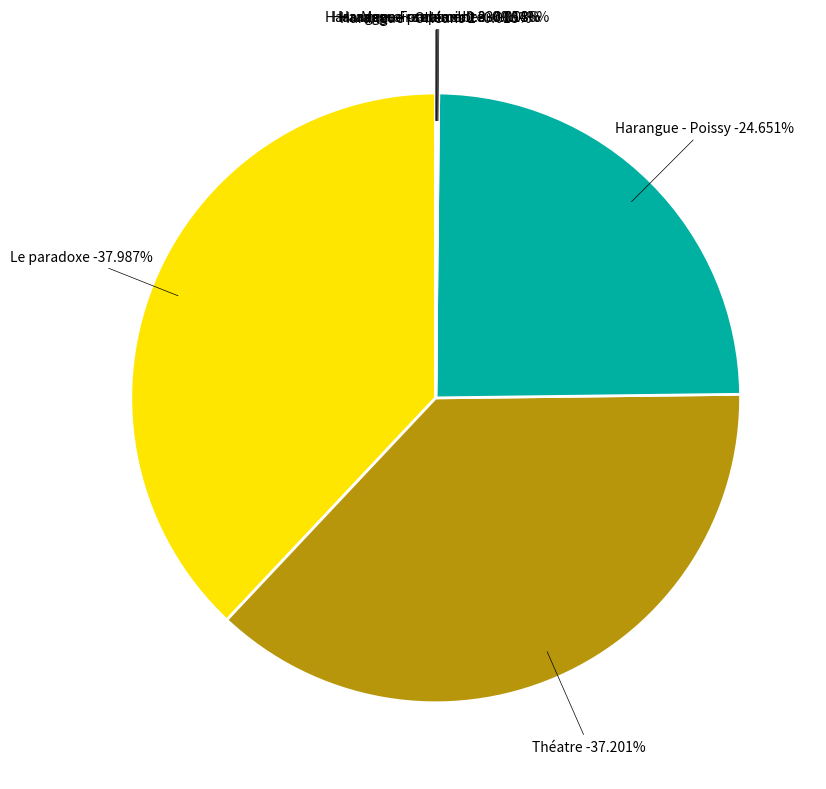

Which category has the biggest portion of the pie?

Le paradoxe_corrected_stemmed